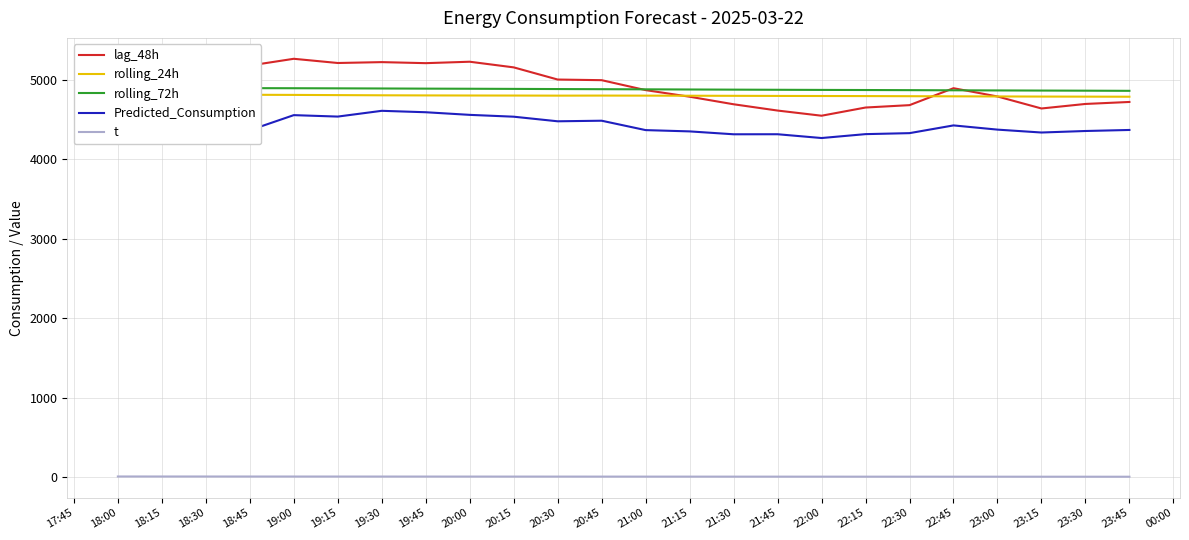

True or false: lag_48h and t intersect in this chart.

False